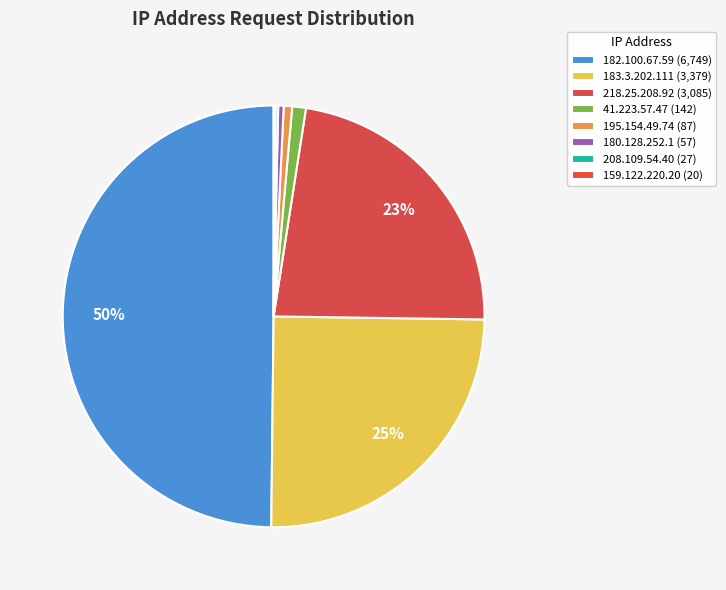

What is the smallest slice in the pie chart?

159.122.220.20